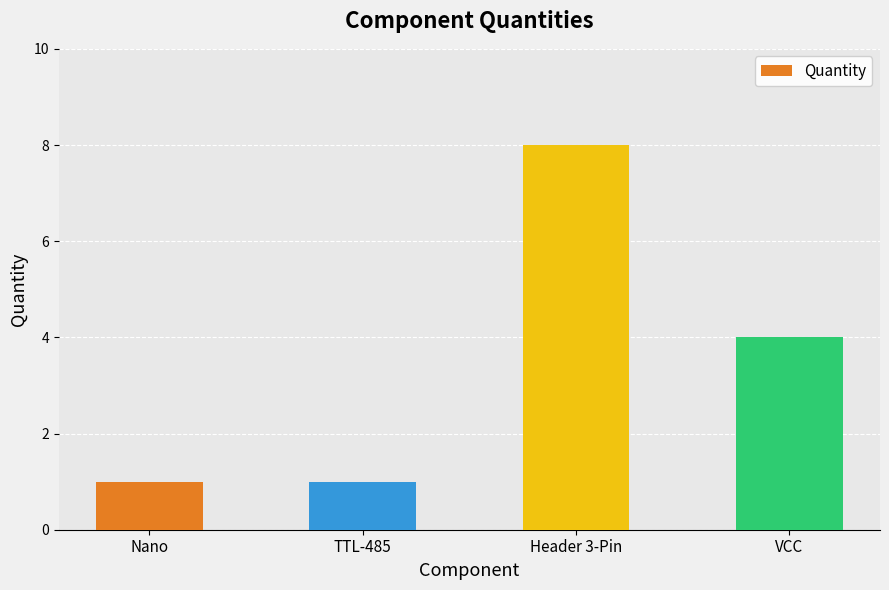

What is the sum of all values?

14